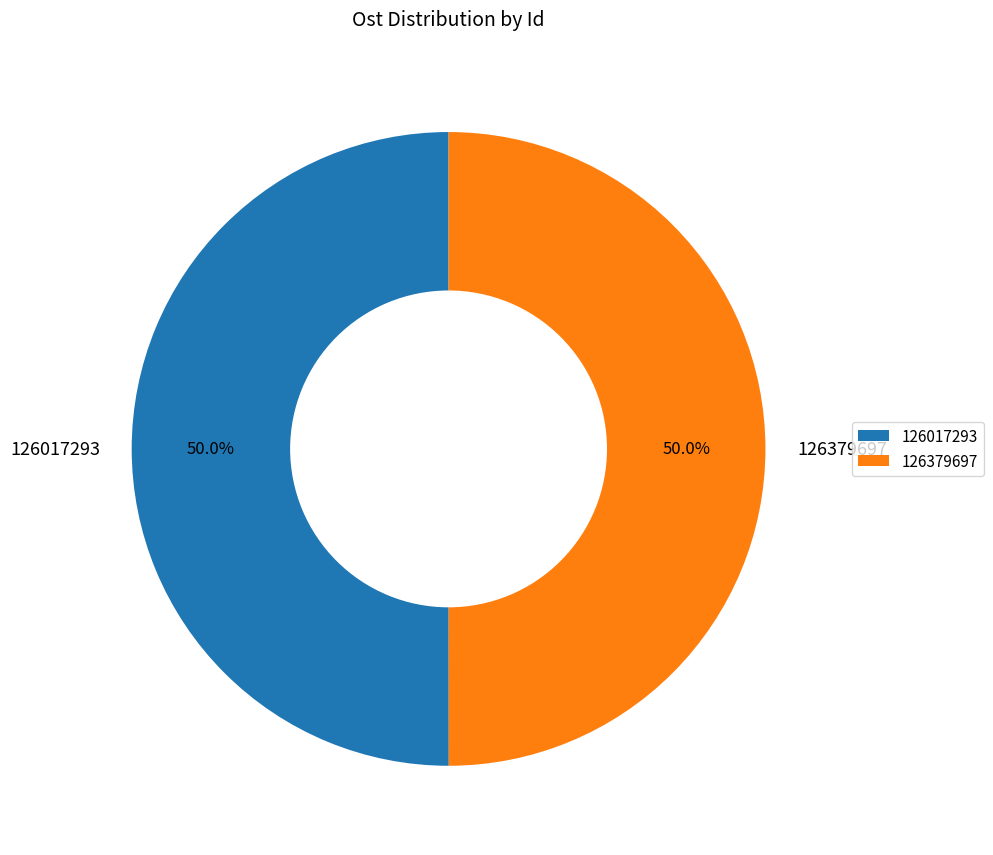

Approximately how many times larger is the value at 126017293 compared to 126379697?

1.0